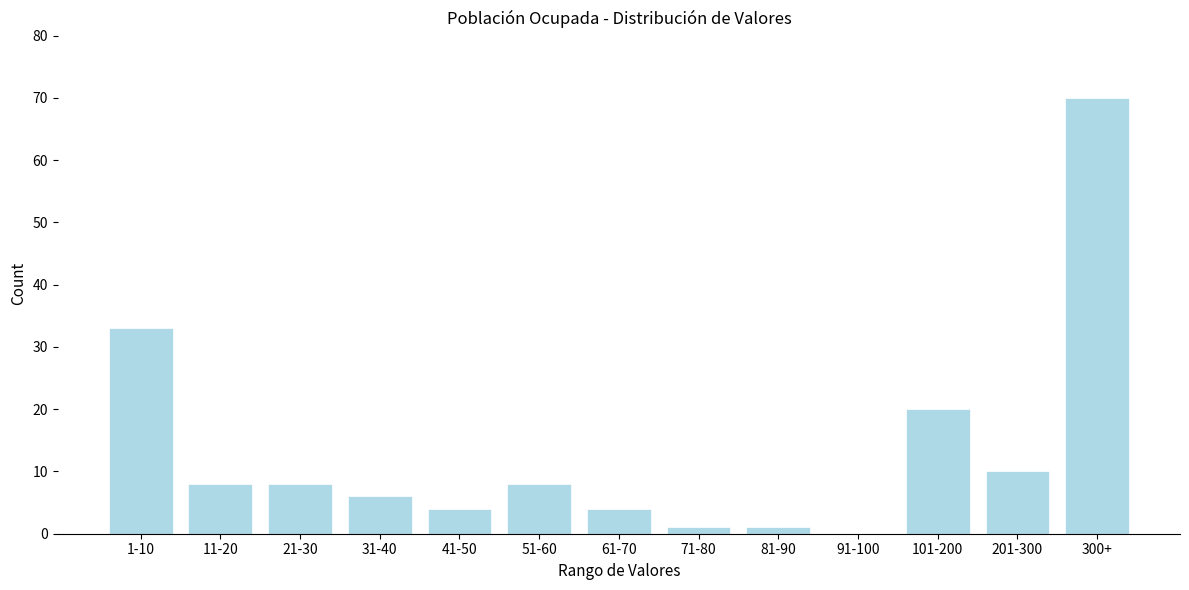

Reading left to right, list all the values displayed in this chart.

1-10=33	11-20=8	21-30=8	31-40=6	41-50=4	51-60=8	61-70=4	71-80=1	81-90=1	91-100=0	101-200=20	201-300=10	300+=70